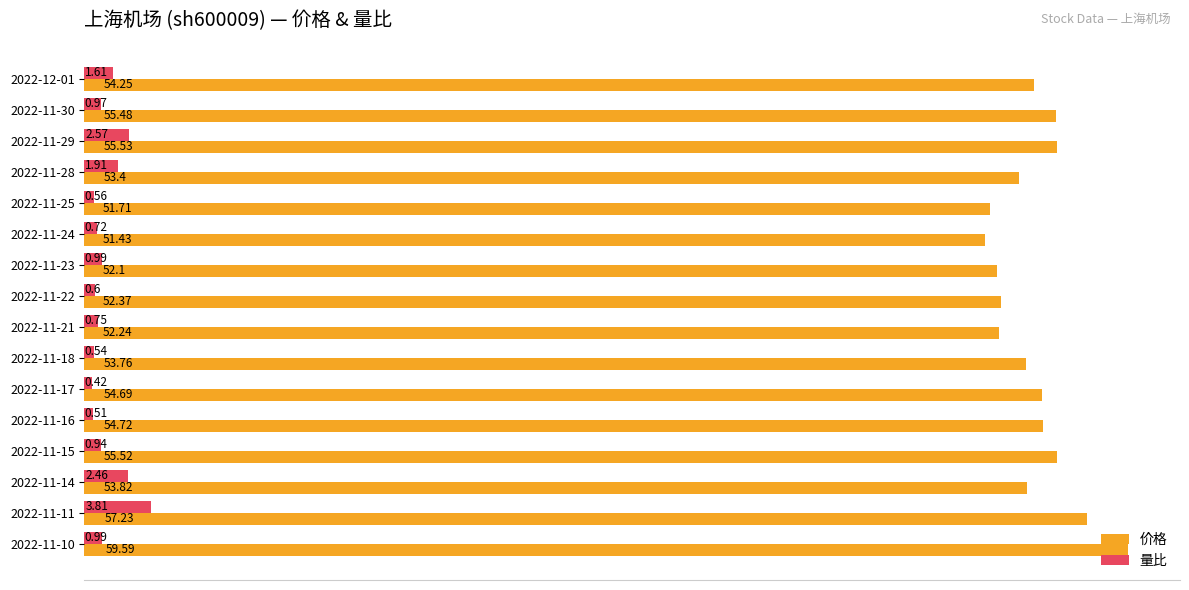

How many distinct data groups are displayed?

2